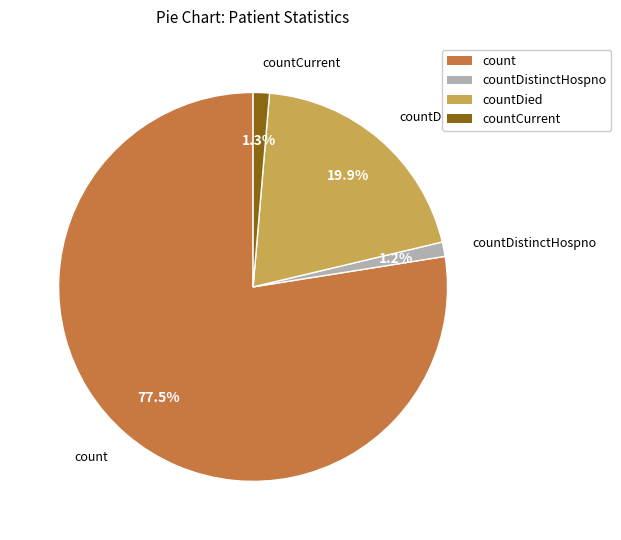

Does any single category account for the majority?

Yes